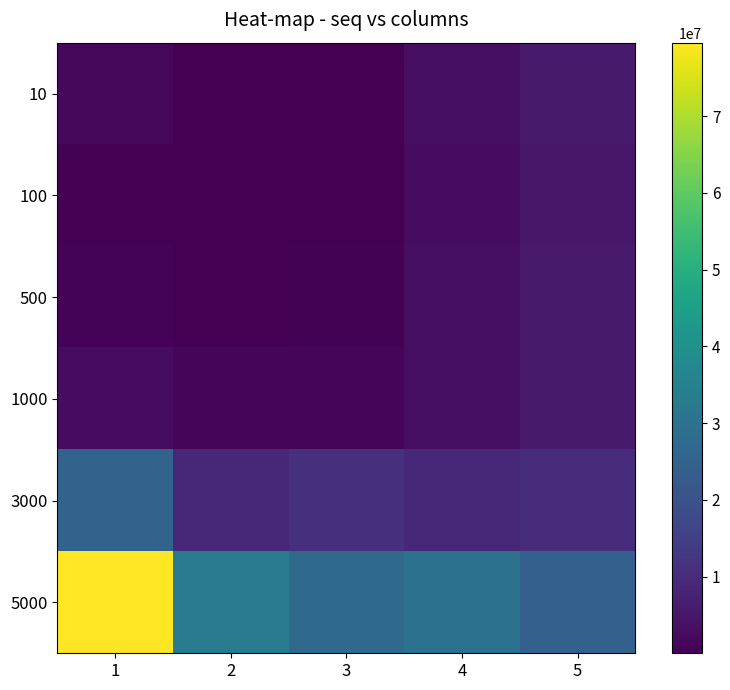

Reading left to right, what are all the values shown in this chart?

10: 1=1654710	2=680	3=1292	4=2983918	5=5632495
100: 1=34529	2=15210	3=33043	4=2671969	5=5239190
500: 1=713929	2=256594	3=513252	4=2951255	5=5625618
1000: 1=2661948	2=979875	3=1252598	4=3048962	5=5731895
3000: 1=25206104	2=9237195	3=10651624	4=9074590	5=10028845
5000: 1=79594820	2=32688322	3=27465091	4=30027781	5=24504886